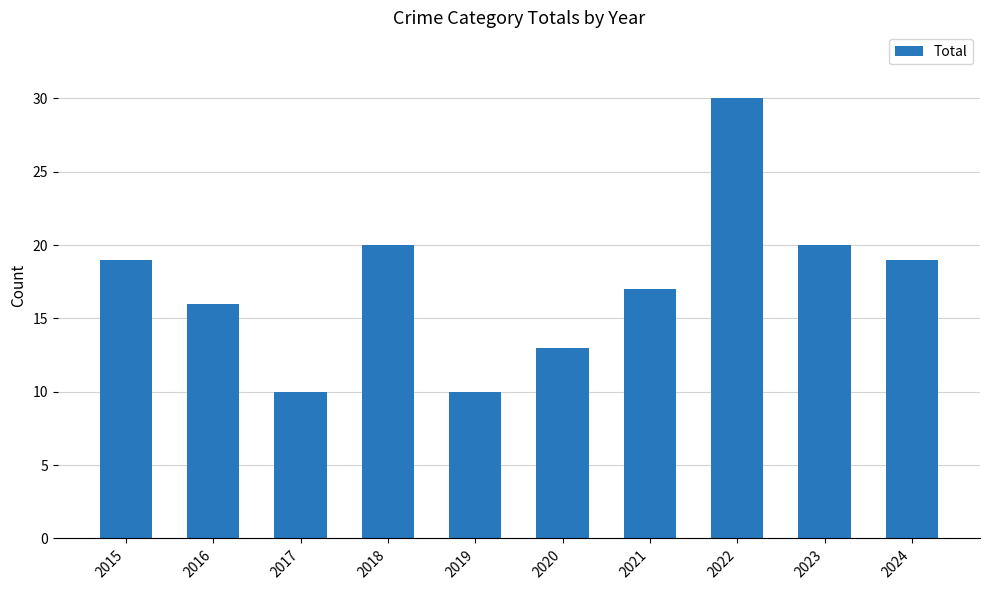

Approximately how many times larger is the value at 2024 compared to 2022?

0.6